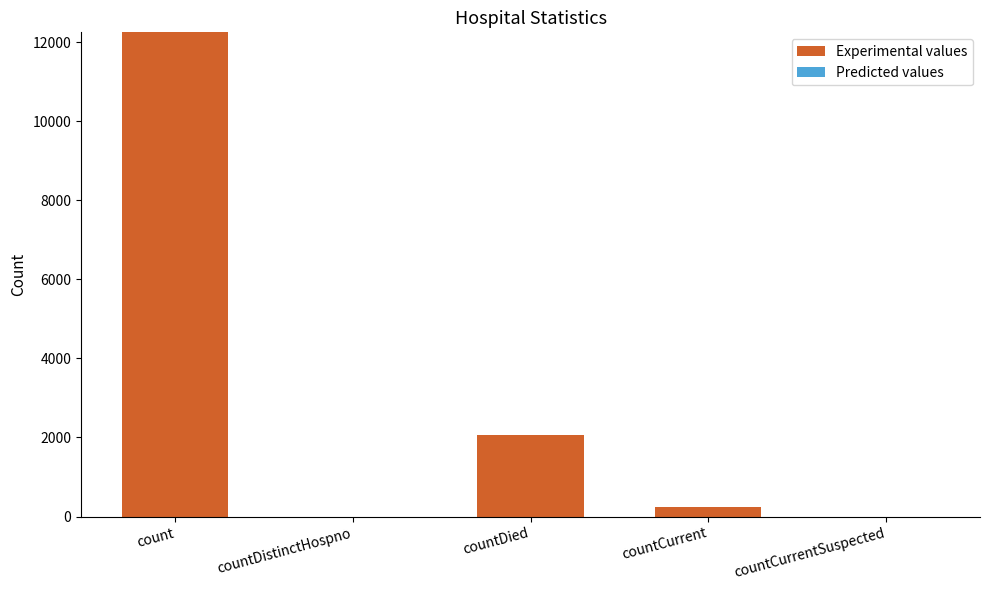

Reading left to right, list all the values displayed in this chart.

count=12245	countDistinctHospno=0	countDied=2058	countCurrent=235	countCurrentSuspected=0